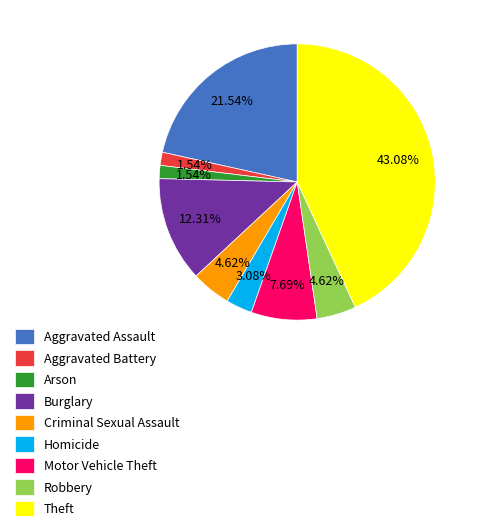

Approximately how many times larger is the value at Aggravated Assault compared to Aggravated Battery?

14.0